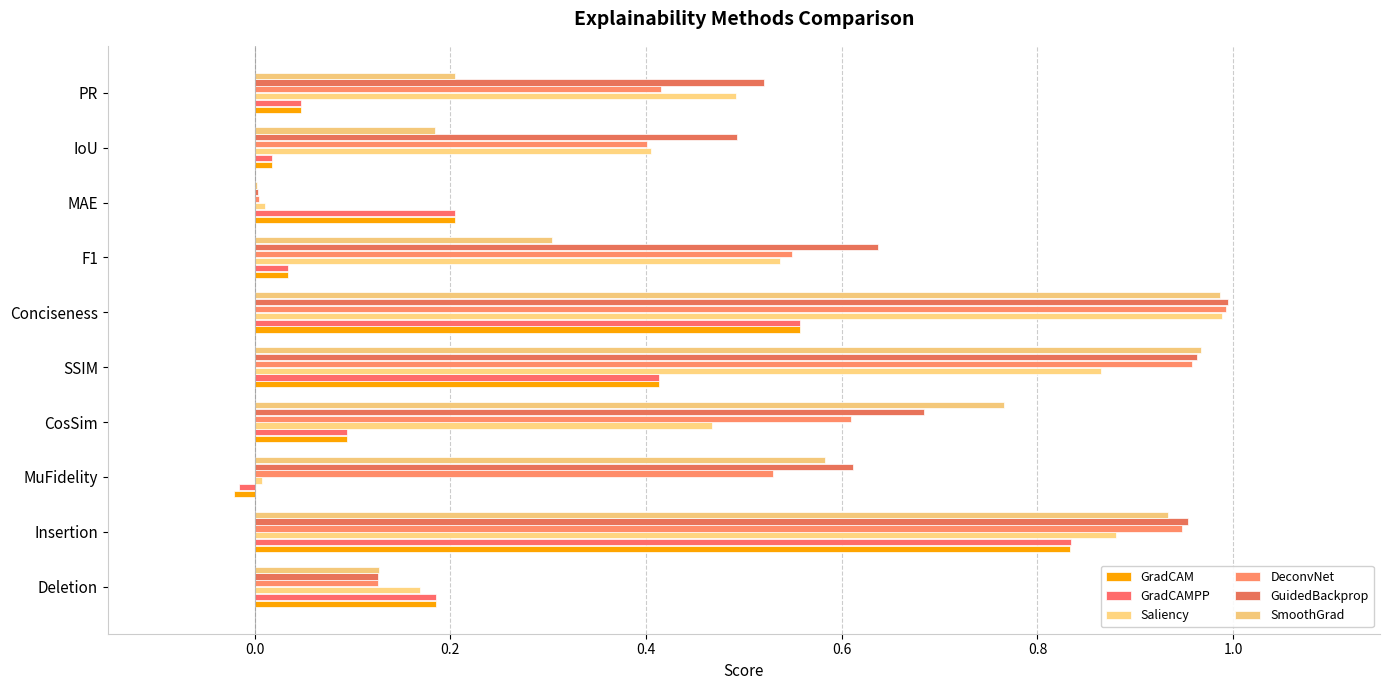

What is the sum of all DeconvNet values?

5.5